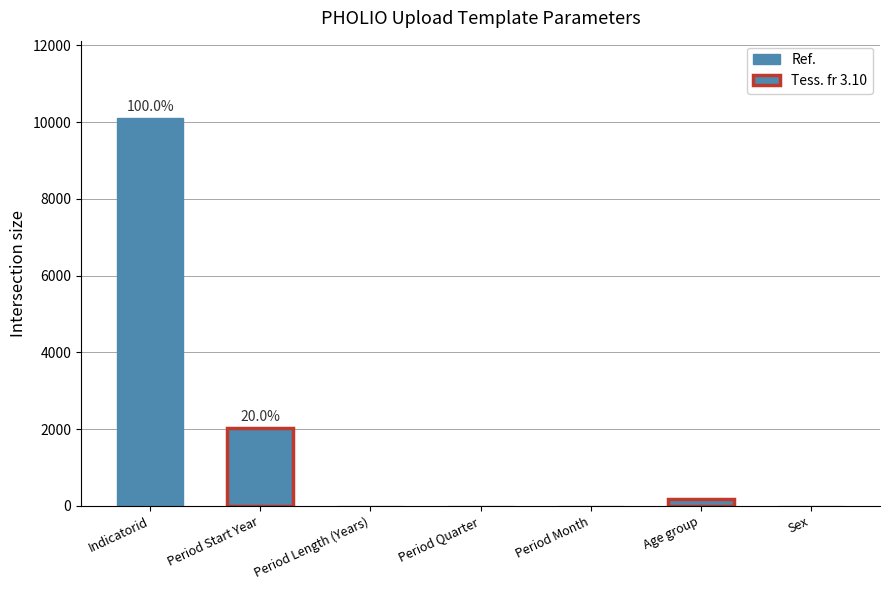

Reading left to right, extract all data points from this chart.

Indicatorid=10101	Period Start Year=2020	Period Length (Years)=1	Period Quarter=1	Period Month=1	Age group=168	Sex=1